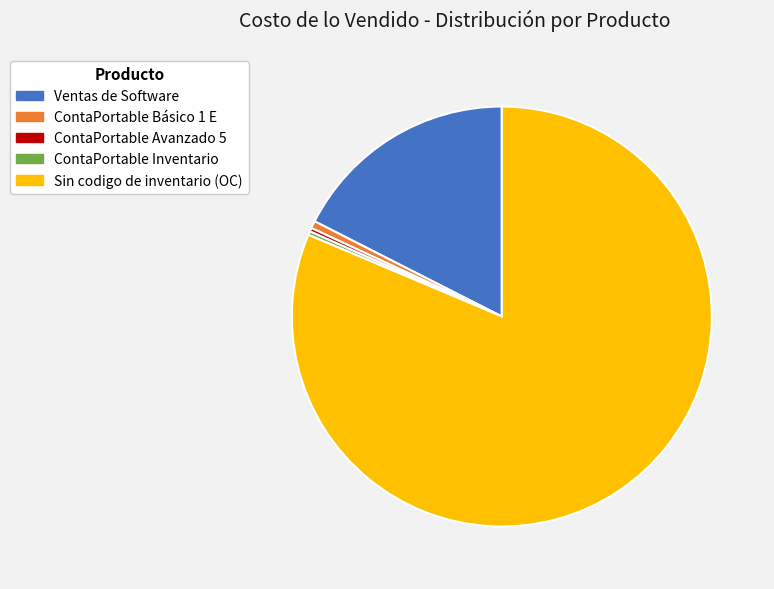

Between ContaPortable Avanzado 5 and Sin codigo de inventario (OC), which is larger?

Sin codigo de inventario (OC)